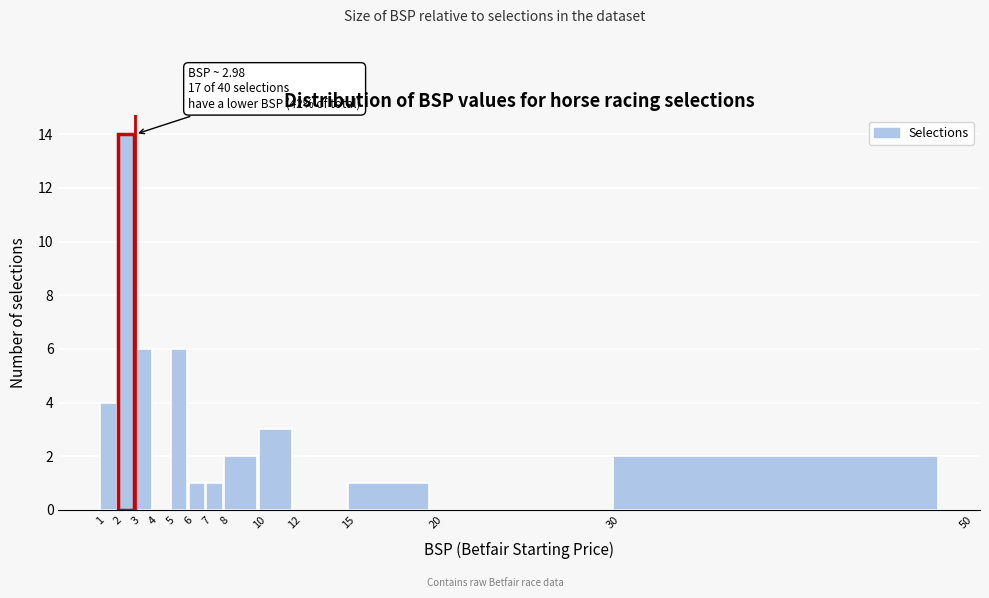

Which range on the x-axis has the tallest bar?

2 to 3